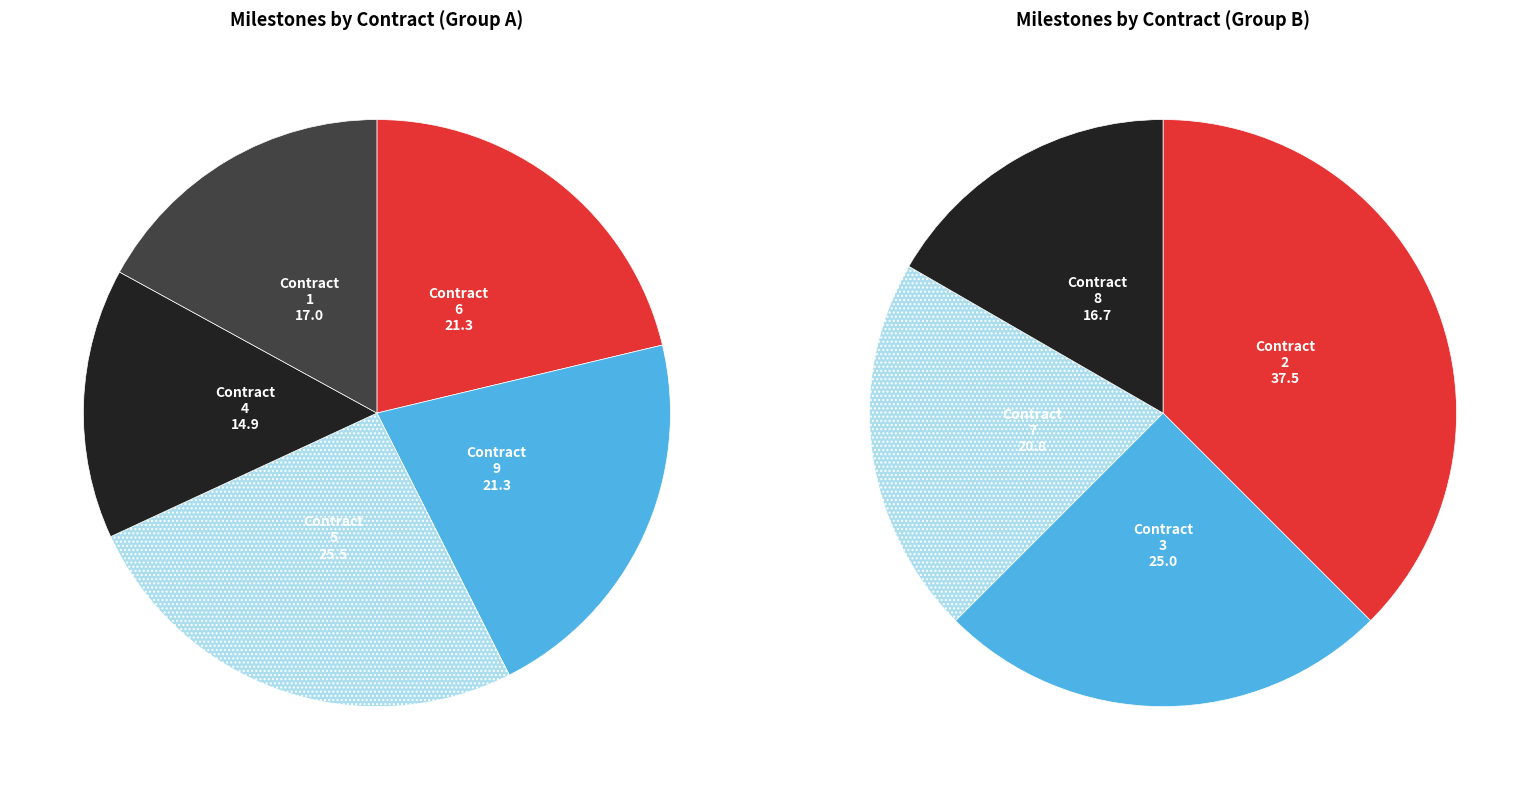

What is the largest slice in the pie chart?

ocds-mfx54g-5